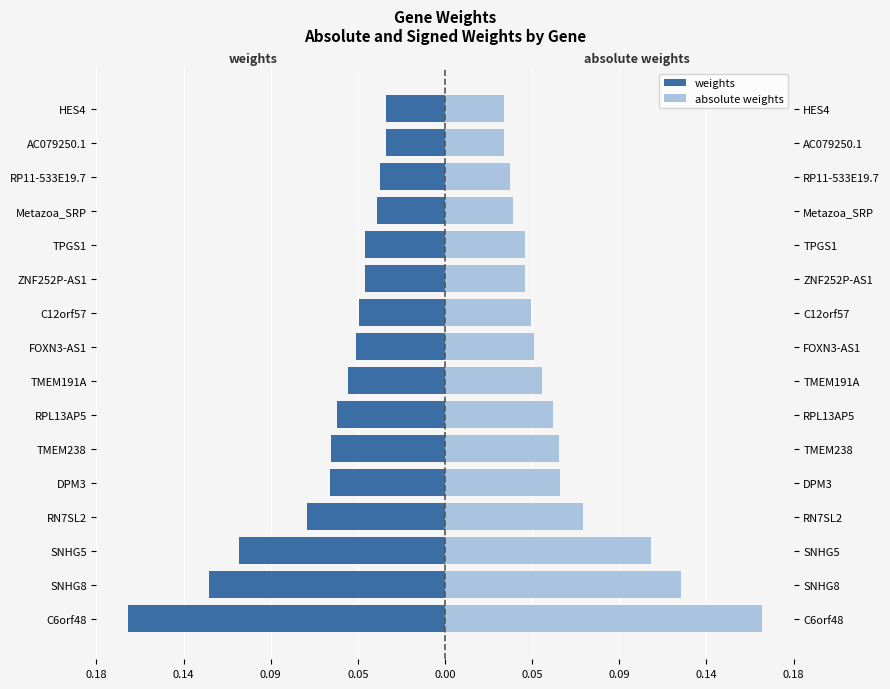

What is the maximum value for absolute weights?

0.2